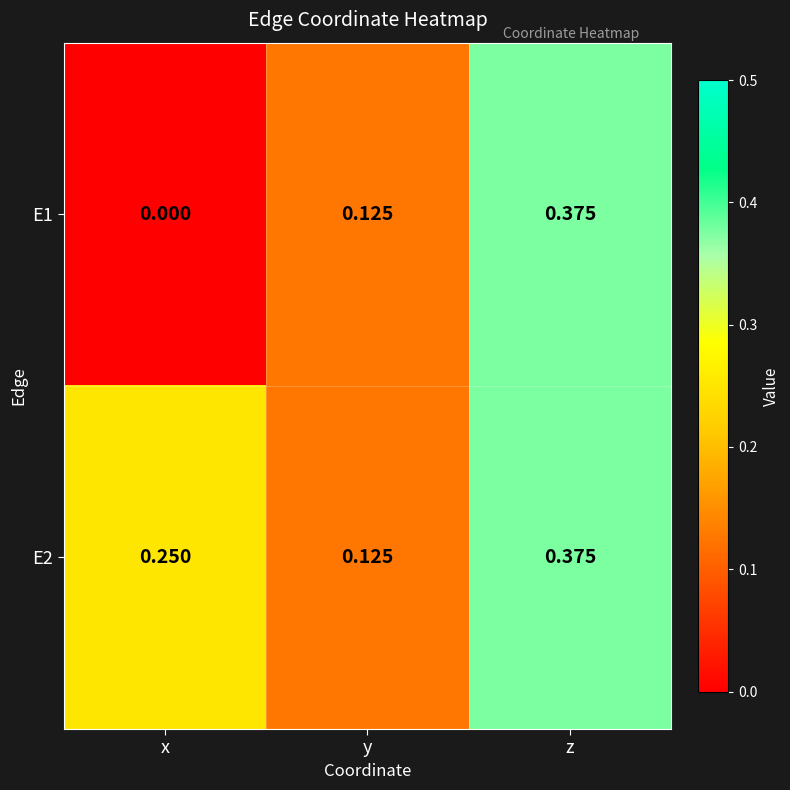

At which category is the sum across all series the highest?

z